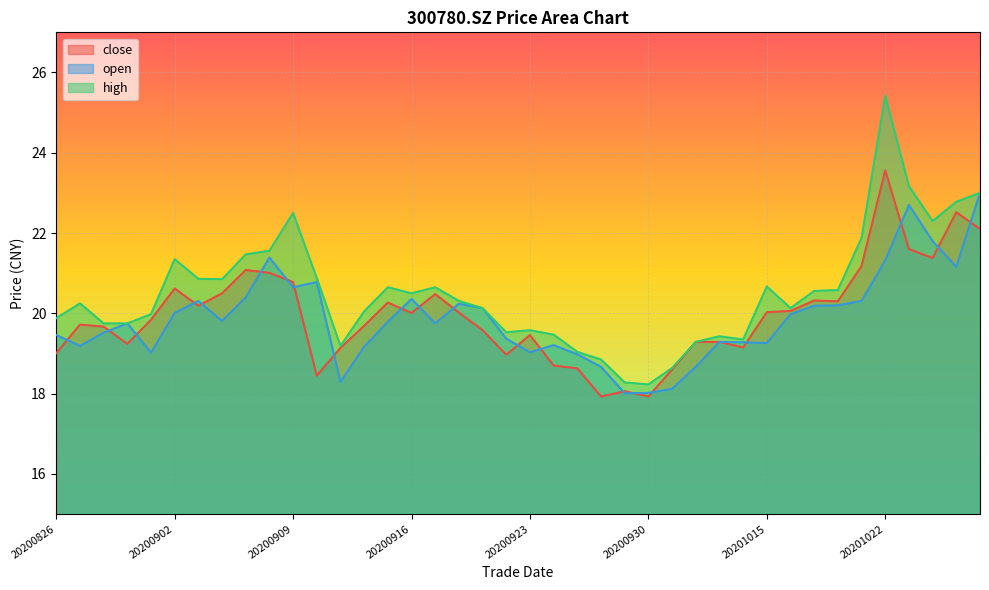

Is the value of open at 20200908 greater than the value of close at 20200929?

Yes